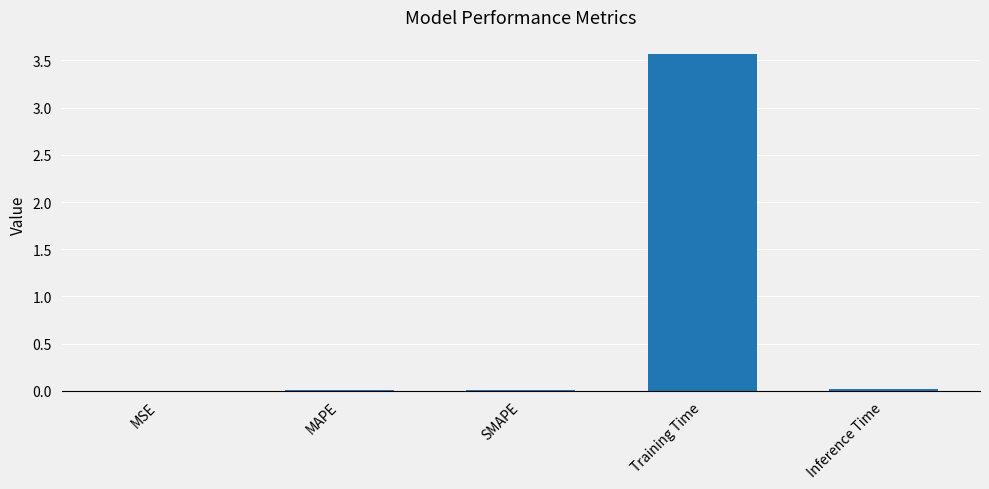

True or false: the data shows 0.0 at MAPE.

True